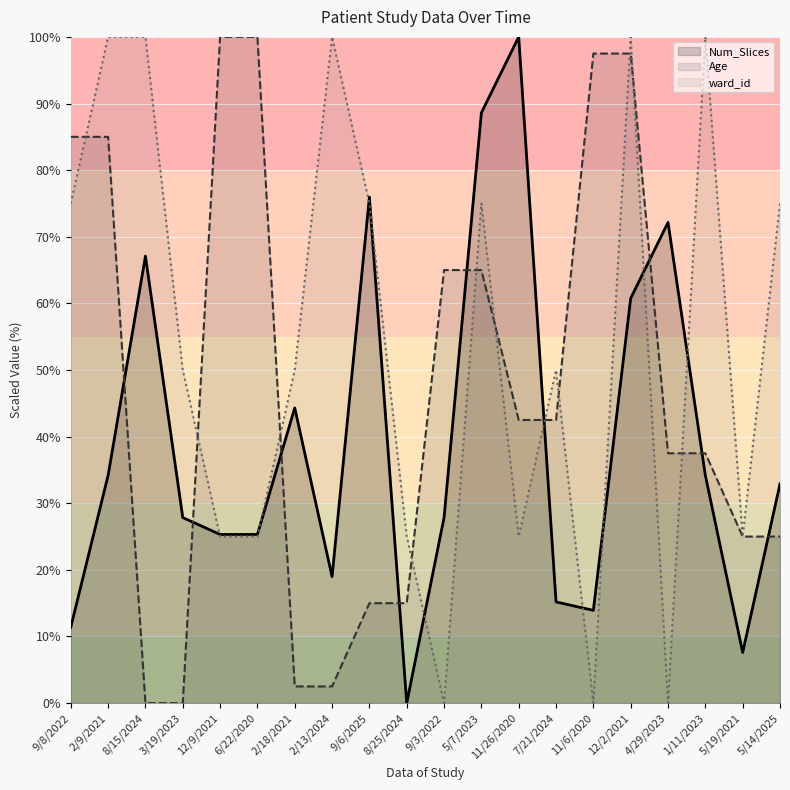

How many positive values does the ward_id series have?

17